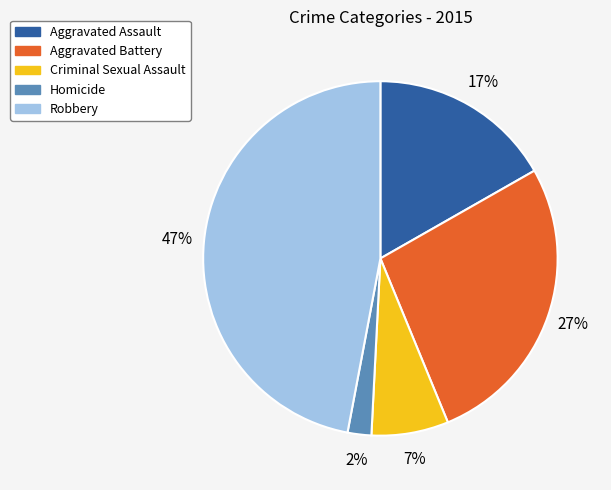

To the nearest percent, what is the average slice percentage?

20%